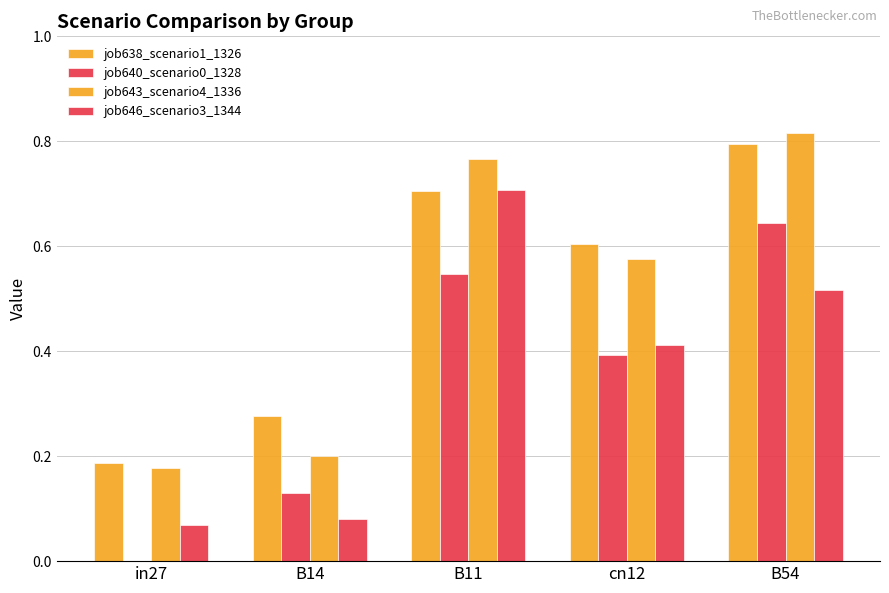

What is the label of the 1st bar from the left?

in27